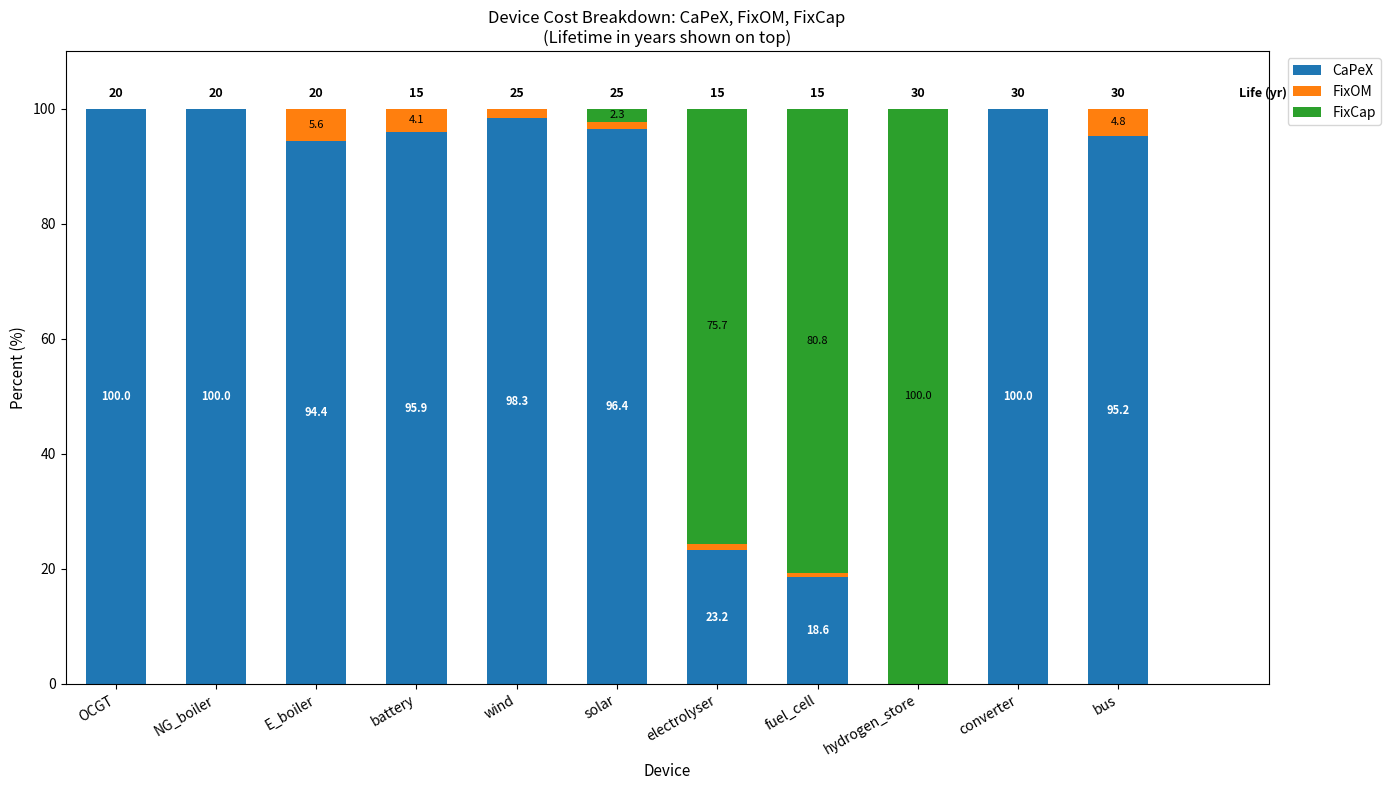

At which label does CaPeX first exceed 95?

OCGT